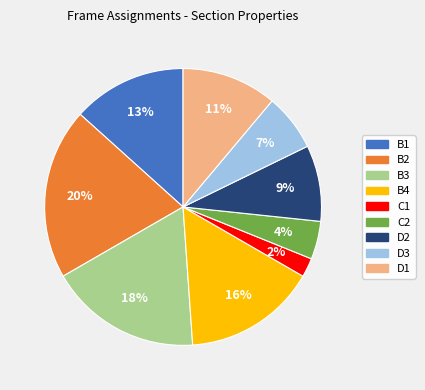

What percentage is the B1 slice, to the nearest percent?

13%